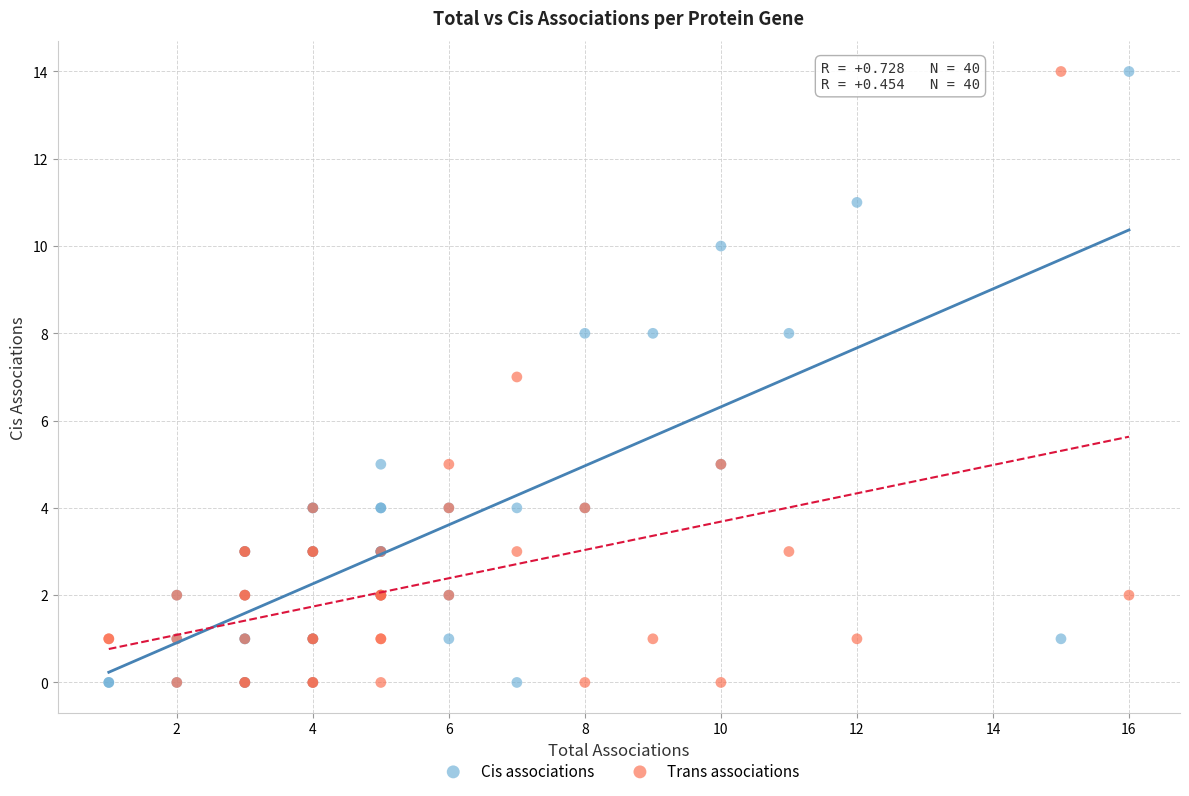

What is the X range (max minus min) for the scatter plot?

15